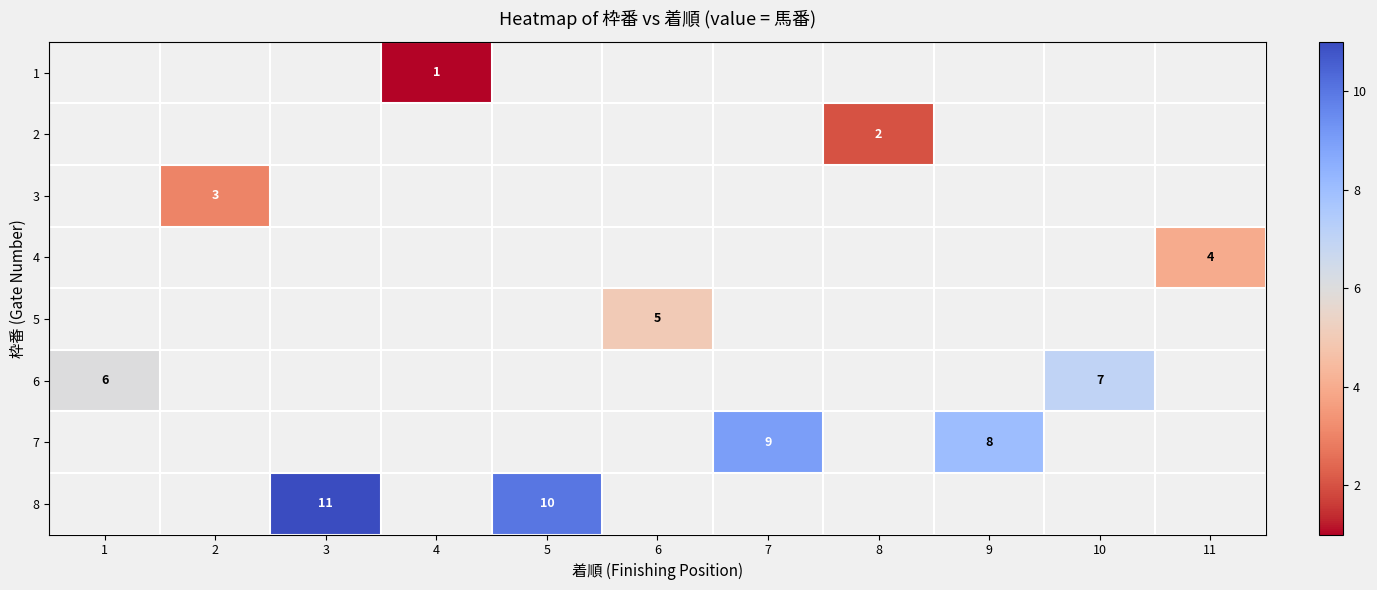

Which has a higher value, 8 or 7?

7